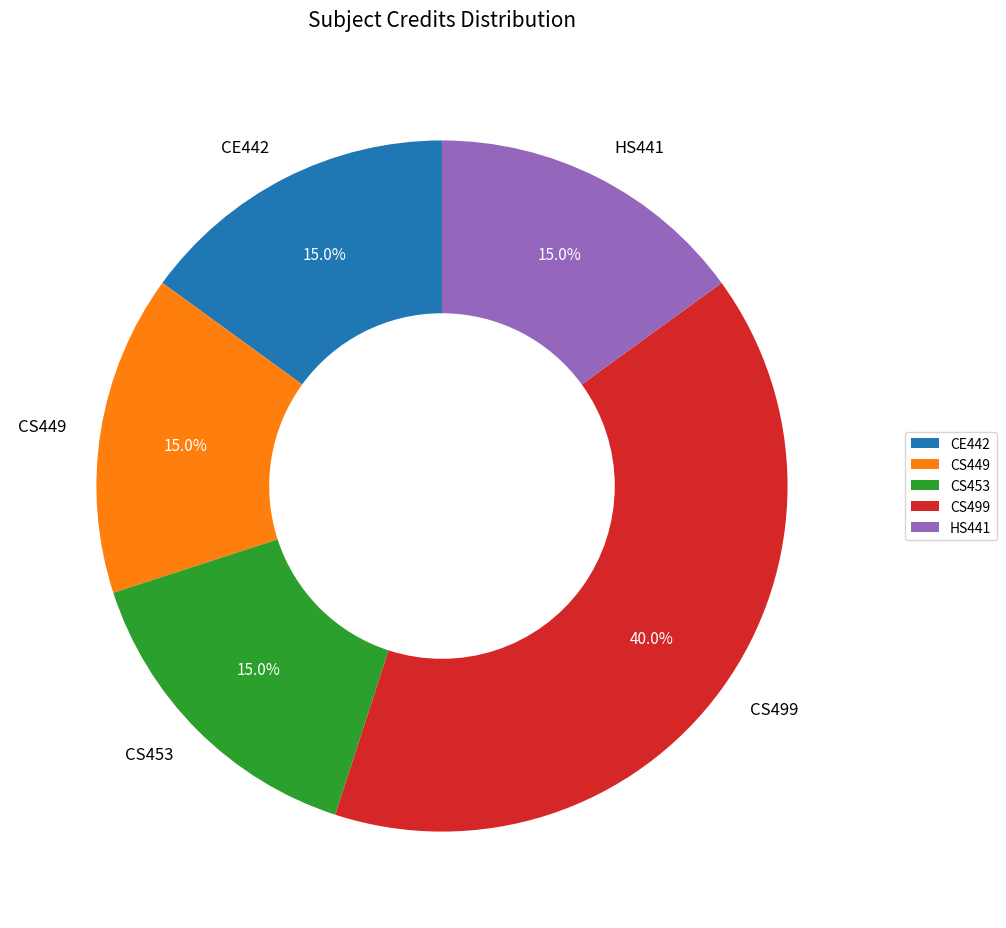

Count the number of slices in the pie.

5